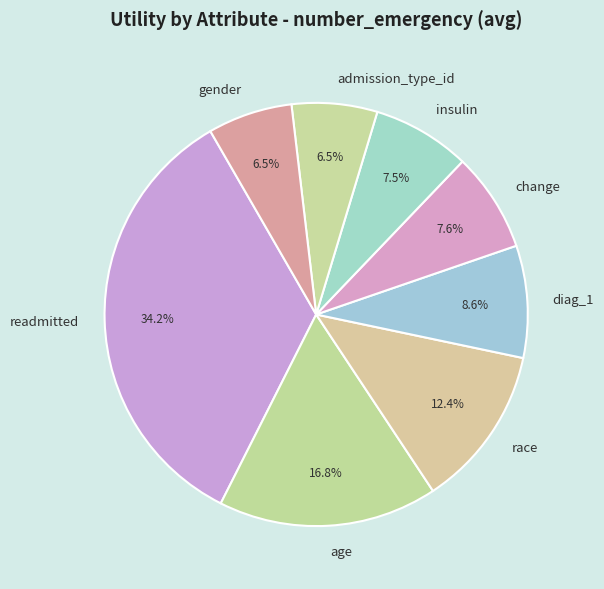

How many slices are in this pie chart?

8